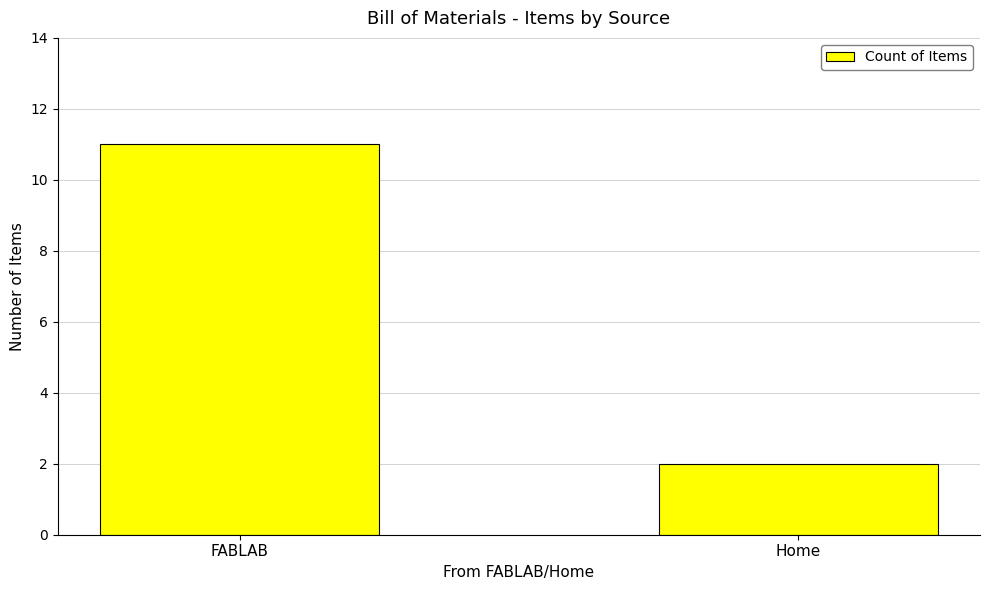

Rank the categories by value from lowest to highest.

Home, FABLAB